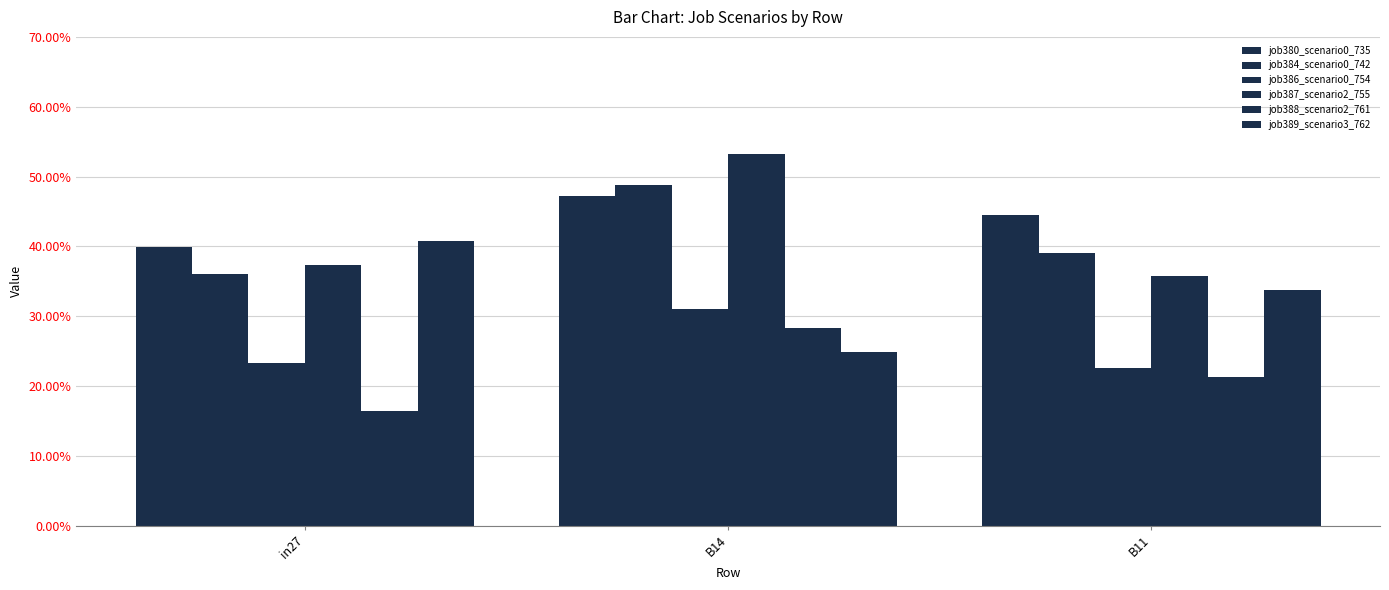

What is the sum of all job388_scenario2_761 values?

0.7